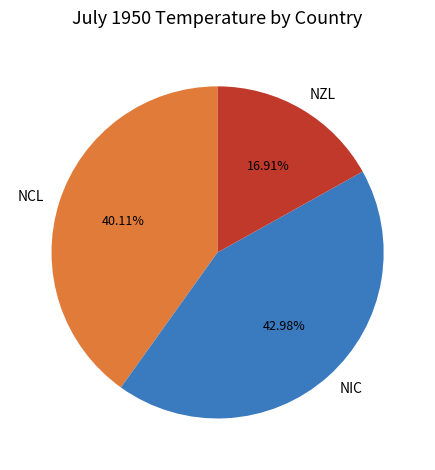

Which category has the biggest portion of the pie?

NIC